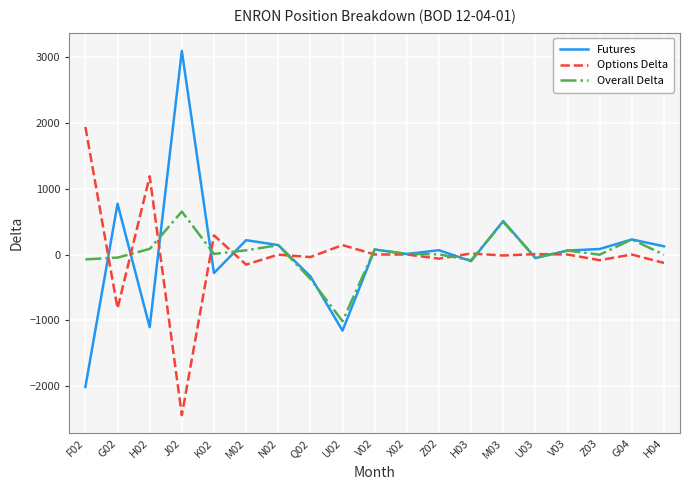

At which label does Overall Delta first exceed 8?

H02